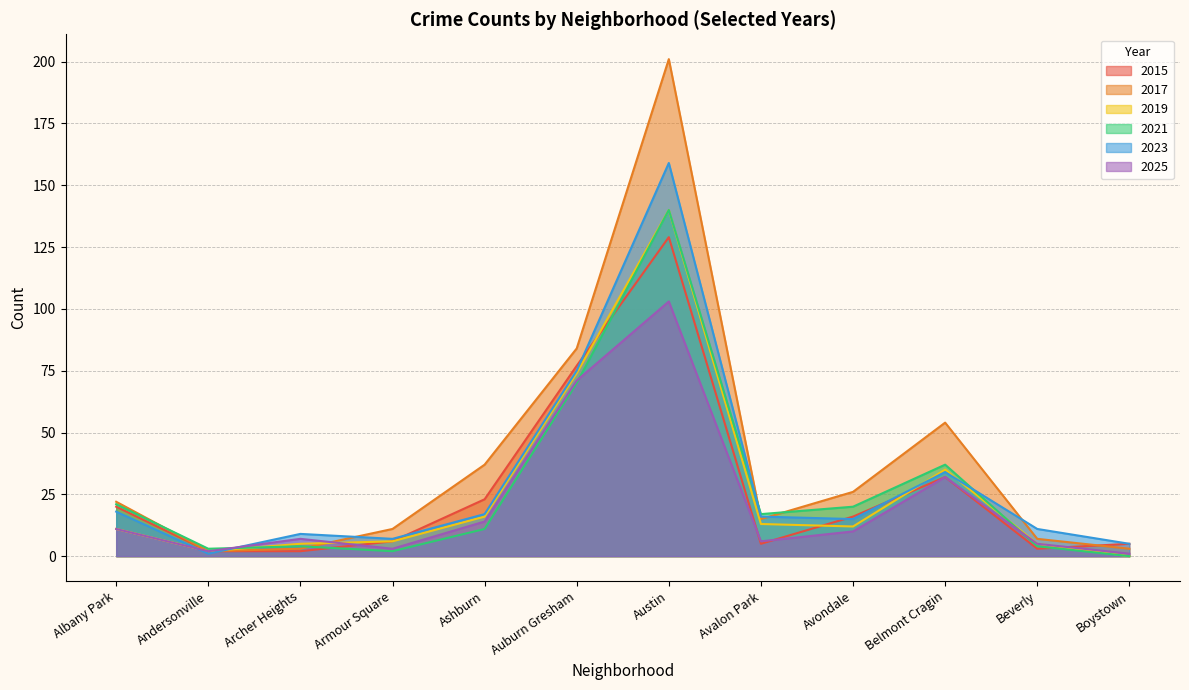

How many lines are shown in the chart?

6